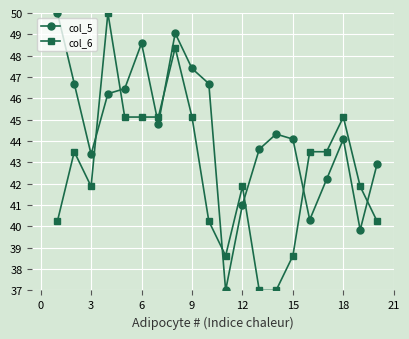

What is the average value of the col_5 series?

44.4